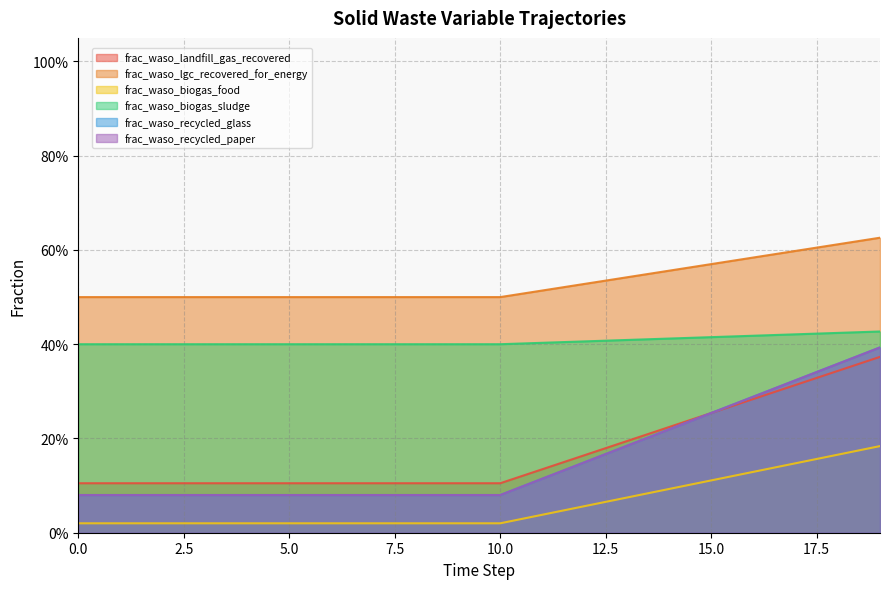

Between 2 and 4, which is larger?

2